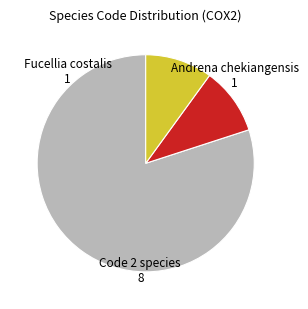

Is there any slice that represents more than half of the pie?

Yes